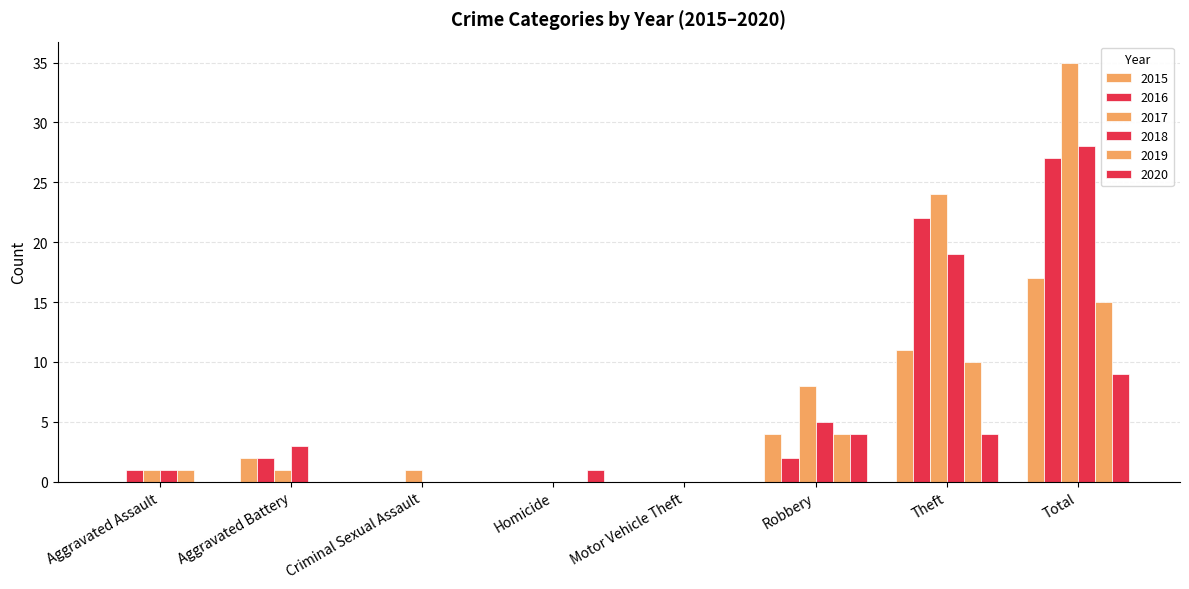

Reading left to right, extract all data points from this chart.

2016: 1	2	0	0	0	2	22	27
2017: 1	1	1	0	0	8	24	35
2018: 1	3	0	0	0	5	19	28
2019: 1	0	0	0	0	4	10	15
2020: 0	0	0	1	0	4	4	9
2015: 0	2	0	0	0	4	11	17